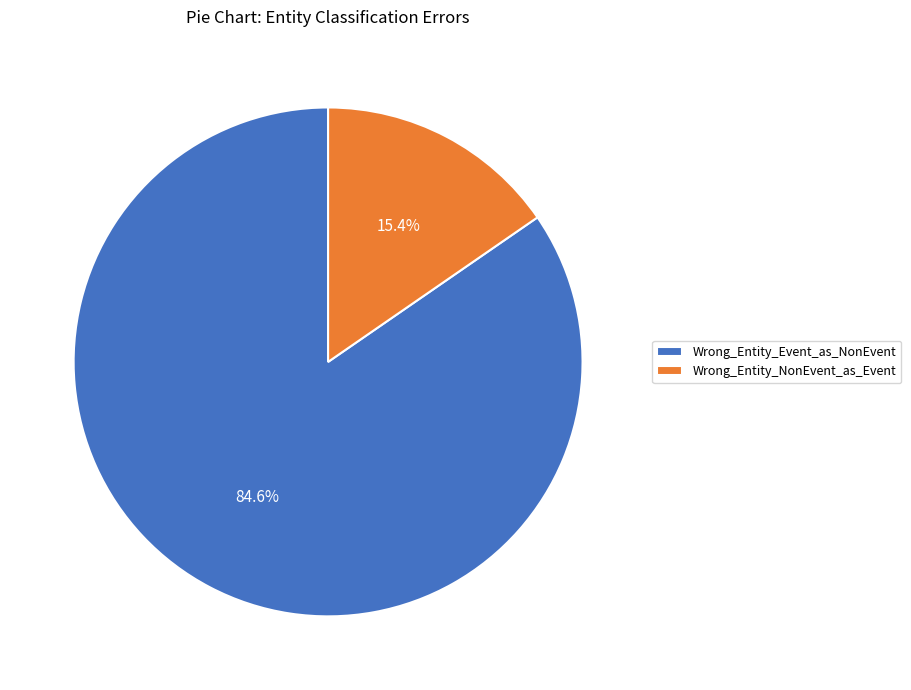

To the nearest percent, what percentage of the pie is Wrong_Entity_Event_as_NonEvent?

85%